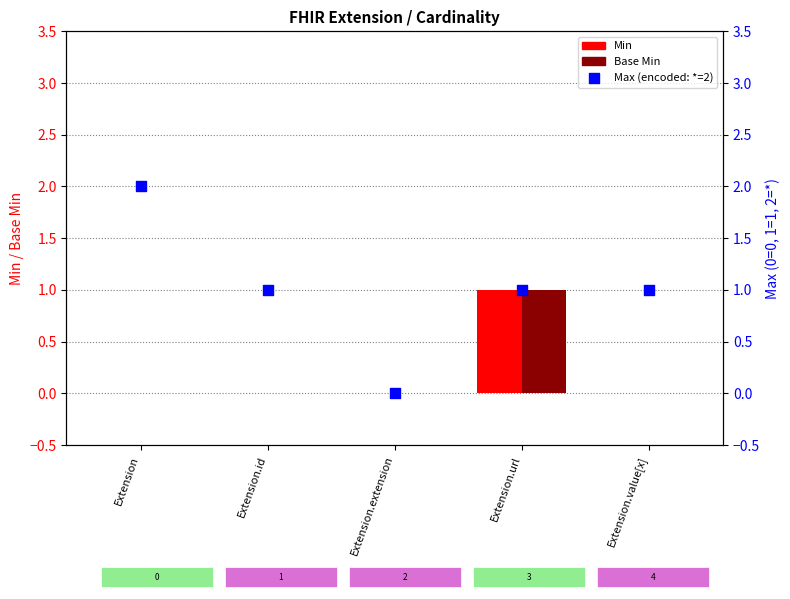

What are all the series names shown in the legend?

Min, Base Min, Max (encoded)